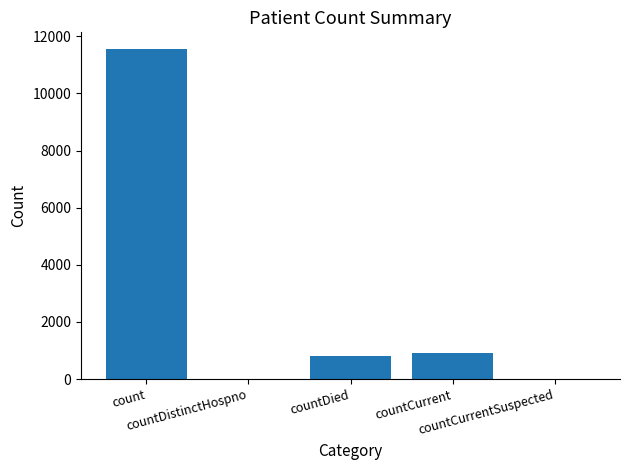

The chart shows a value of 1573 at countCurrent. True or false?

False